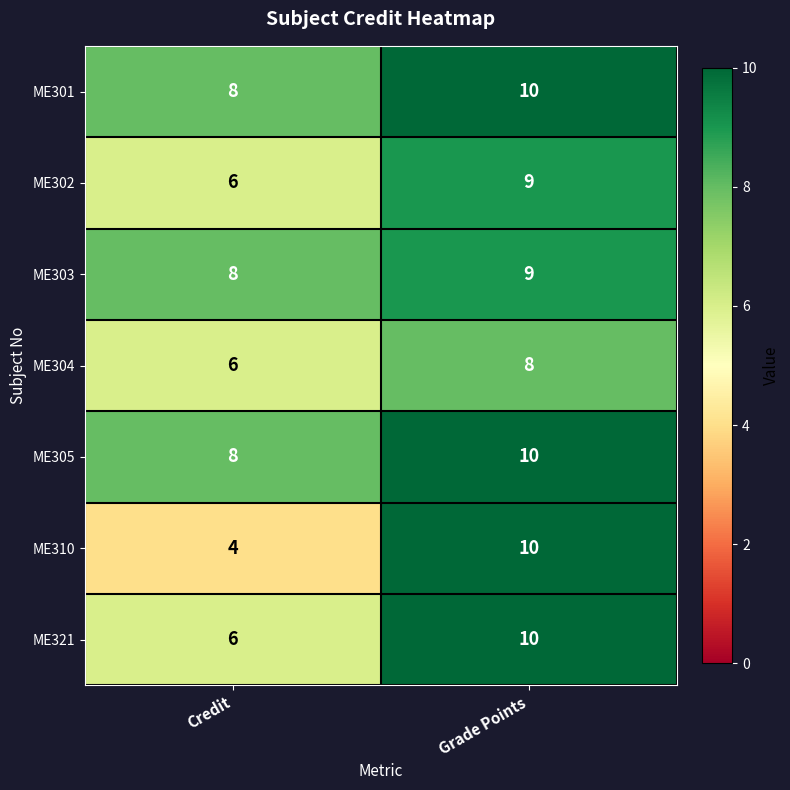

Read the ME303 value at Grade Points.

9